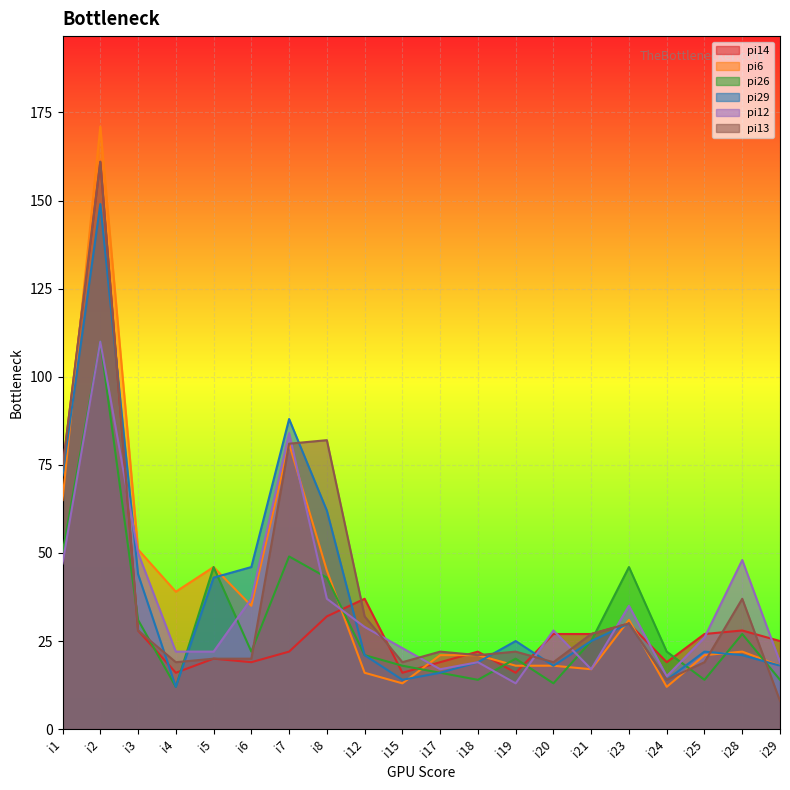

What is the greatest value displayed?

171